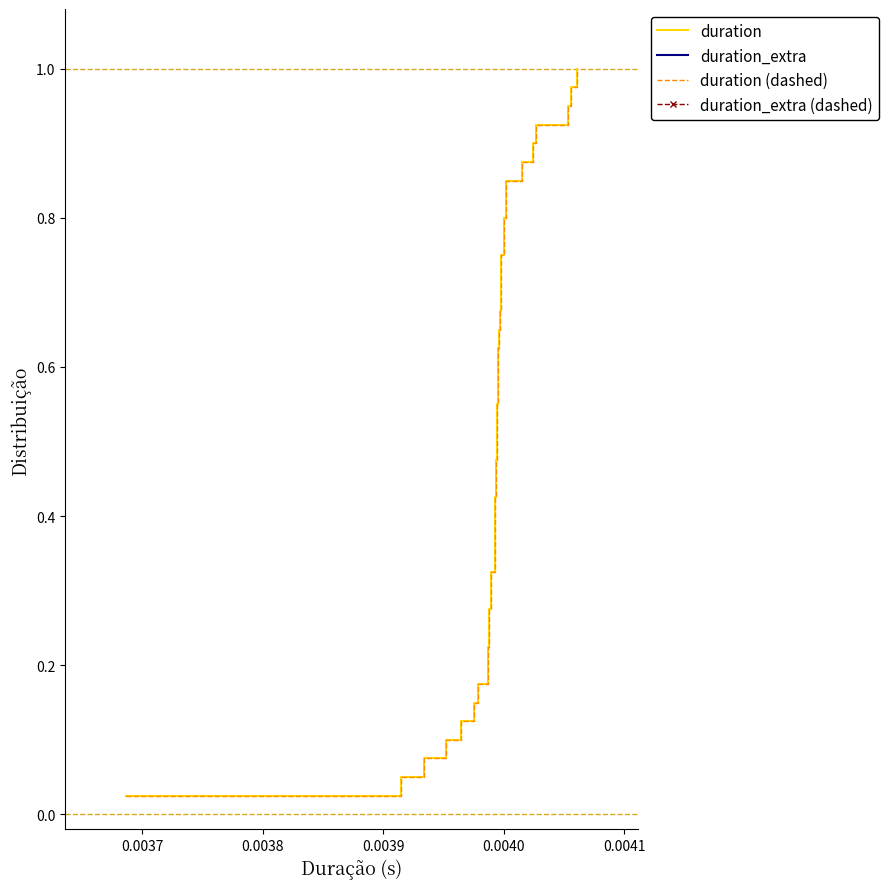

How many distinct data groups are displayed?

4